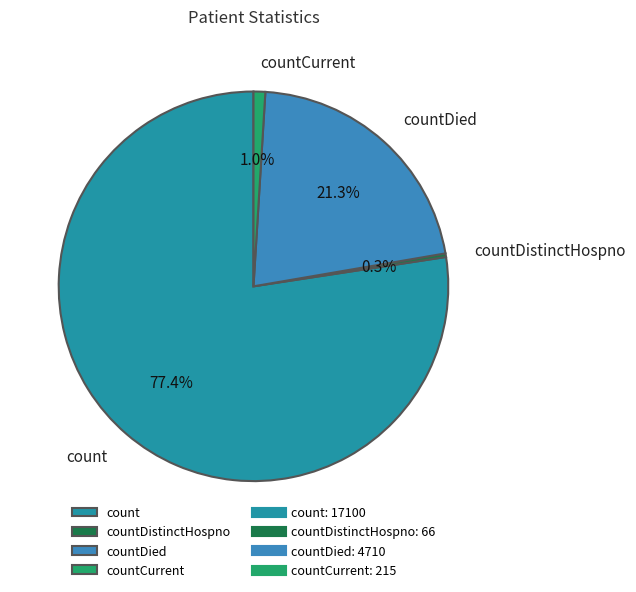

To the nearest percent, what percentage of the pie is countCurrent?

1%